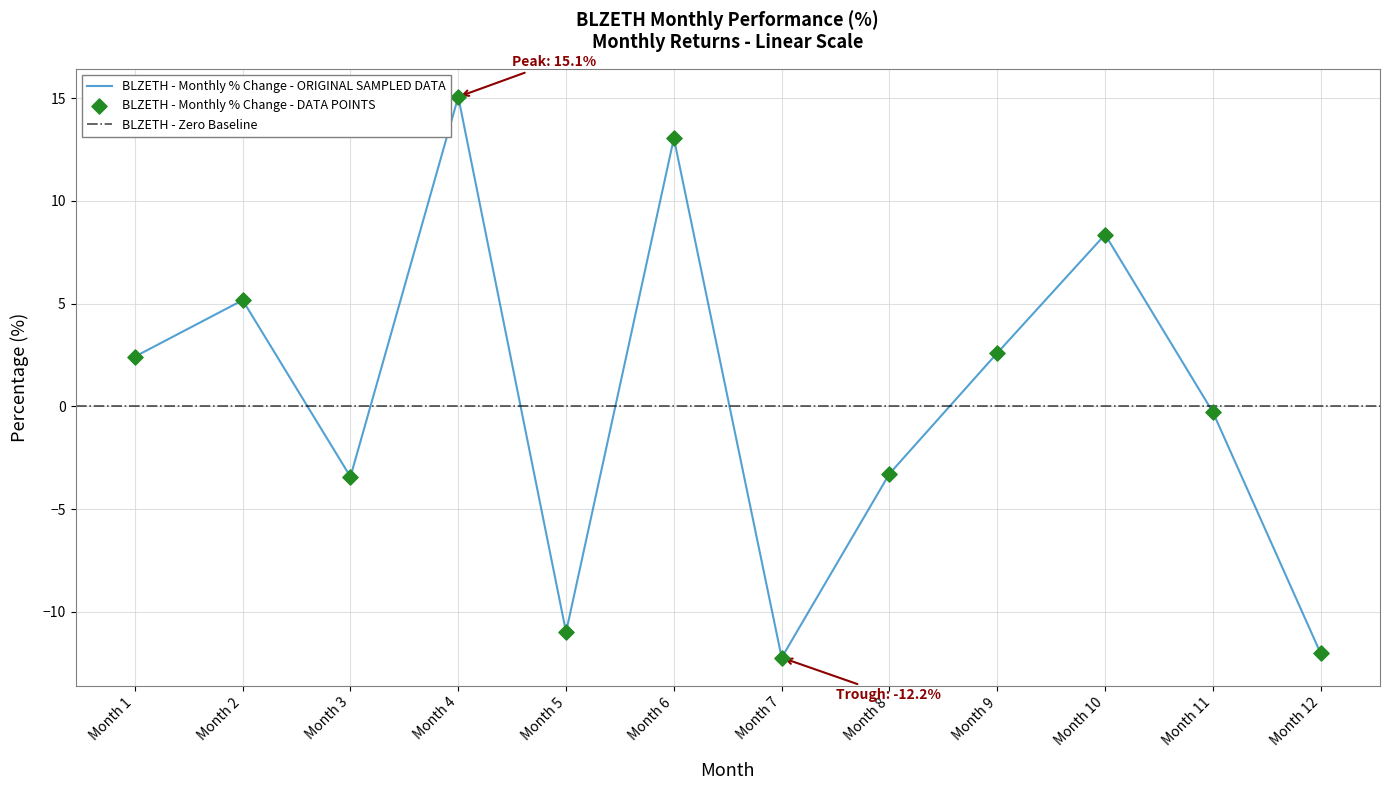

True or false: BLZETH - Monthly % Change - ORIGINAL SAMPLED DATA has a value of -21.2 at Month 7.

False